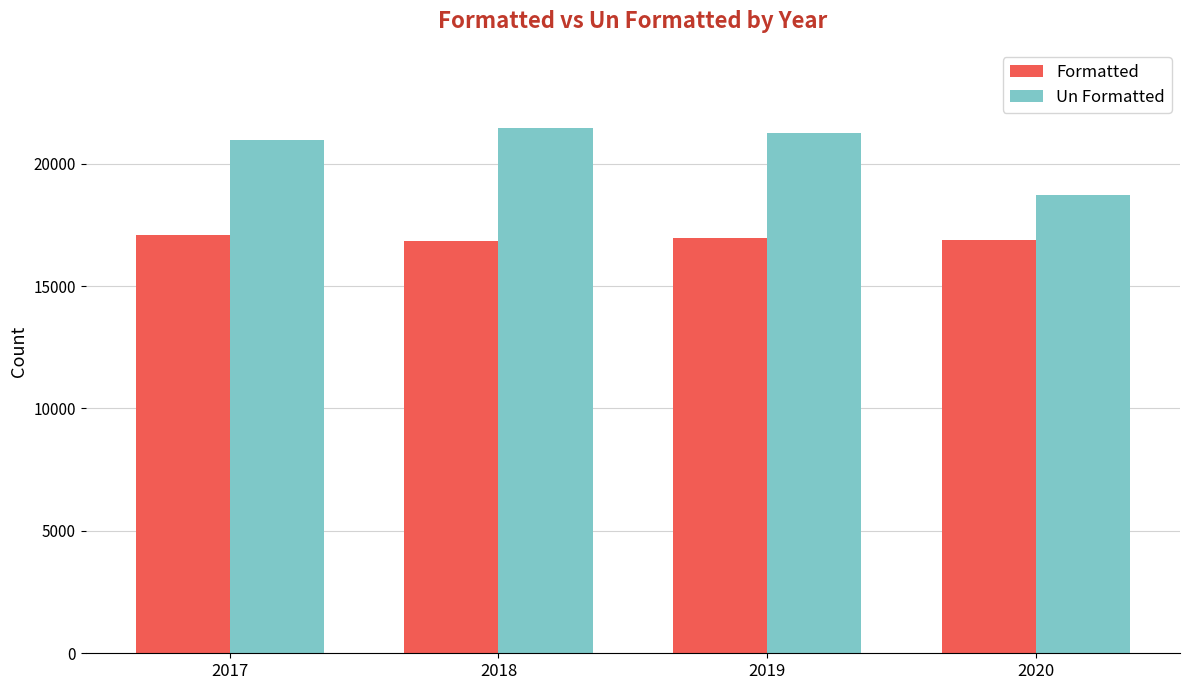

What is the maximum value shown in the chart?

21468